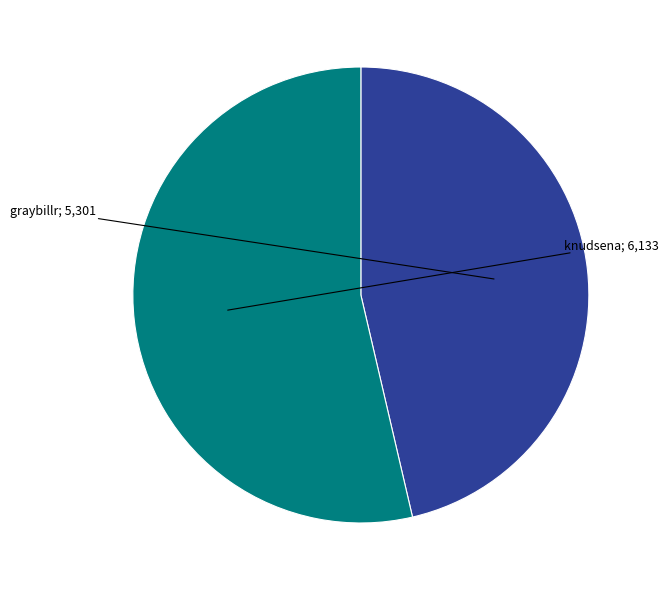

Is there any slice that represents more than half of the pie?

Yes